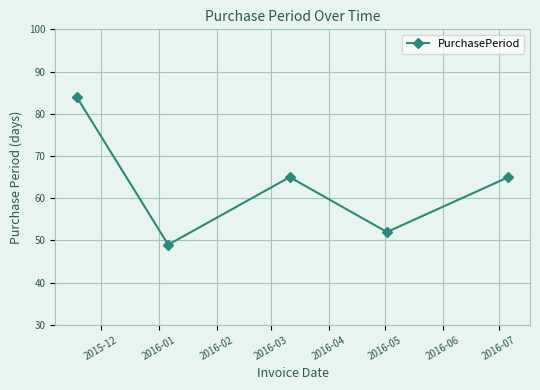

What is the difference between the maximum and minimum values?

35